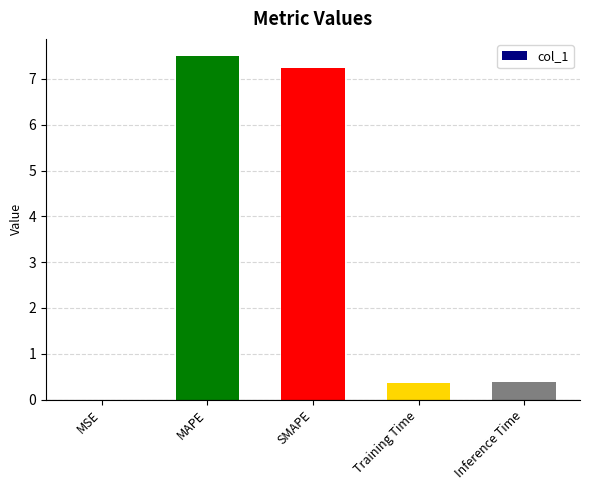

Is it true that the value at Inference Time is 0.4?

True